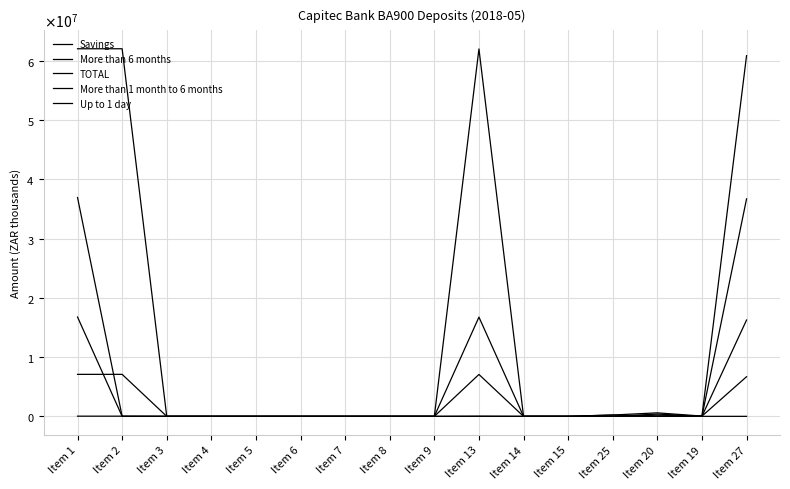

Does the chart display data point markers on the line(s)?

No